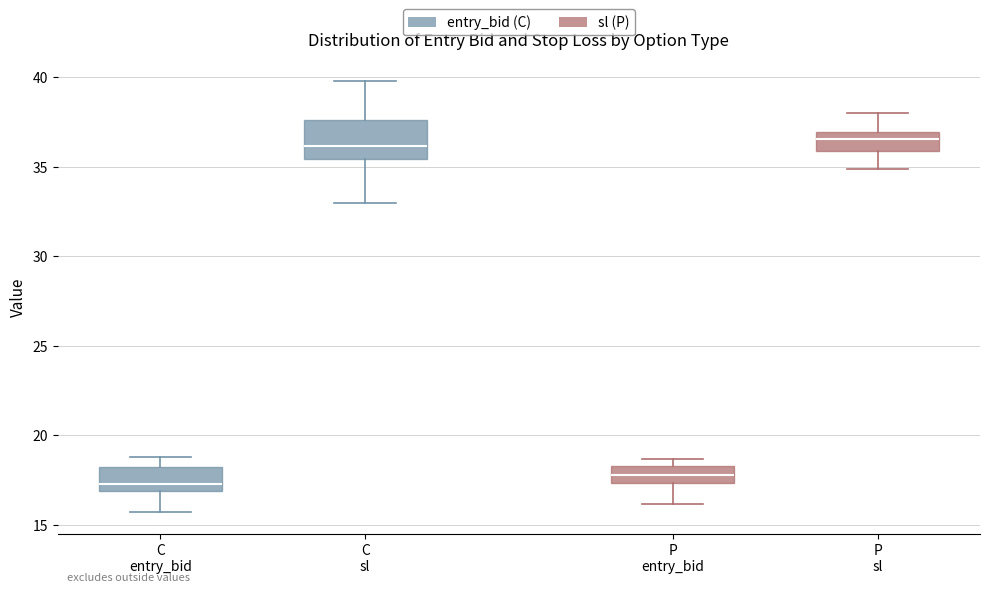

Which box has the lowest median line?

C entry_bid